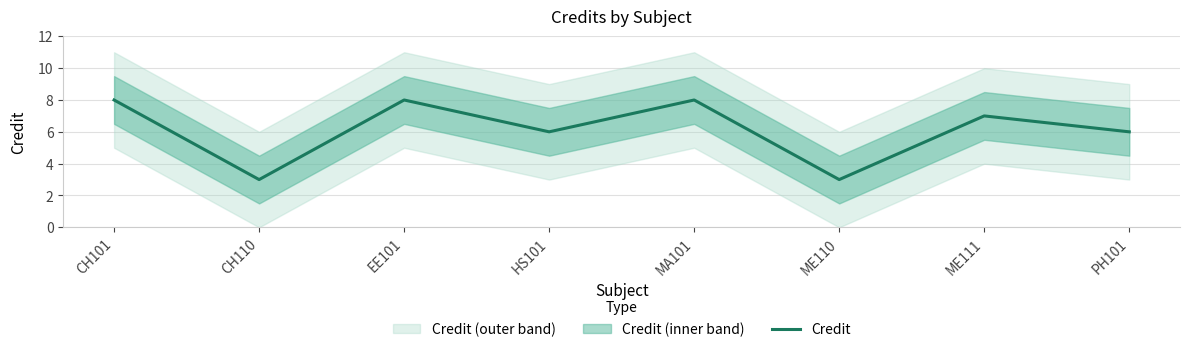

What is the difference between the values at EE101 and ME111?

1